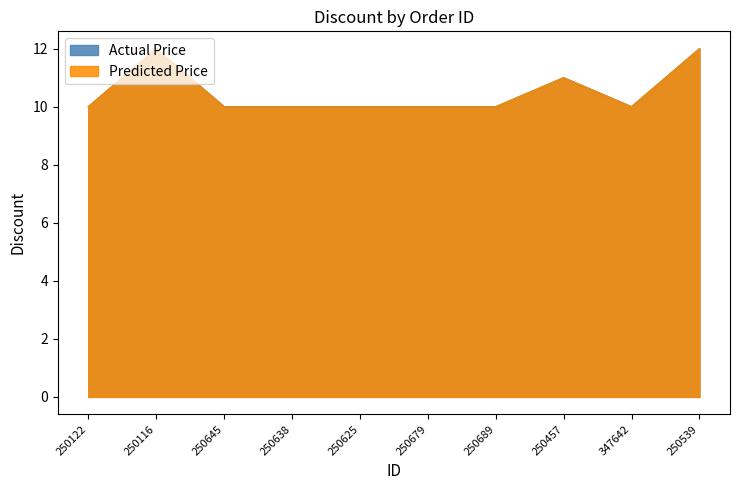

What position from the left is 250679?

6